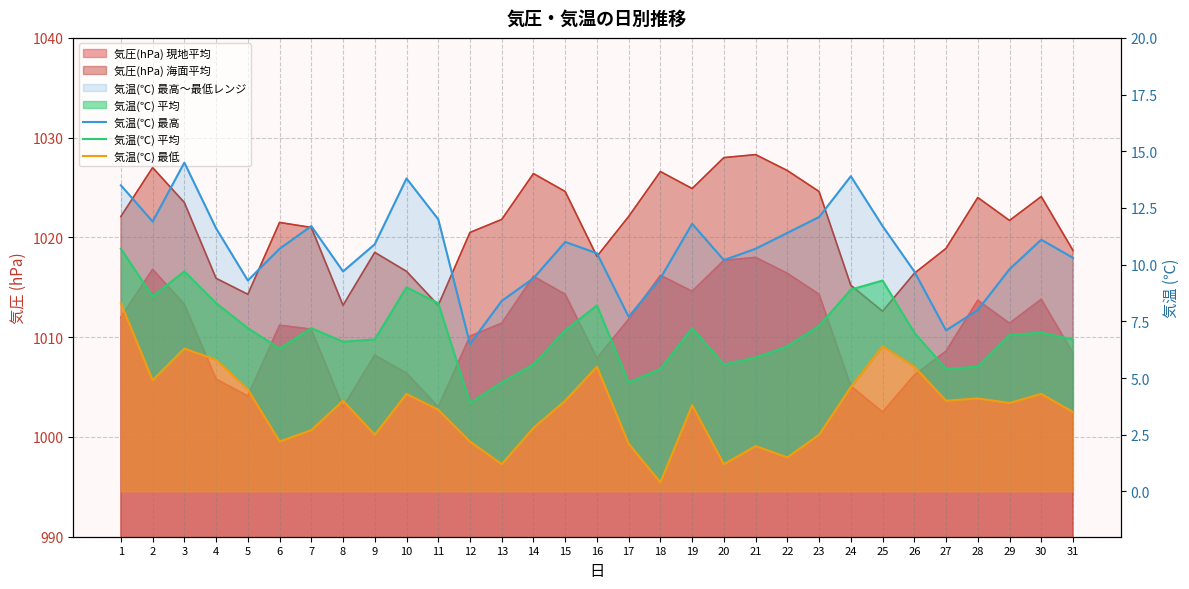

What is the sum of the 気温(℃) 平均 values at 18 and 2?

14.0